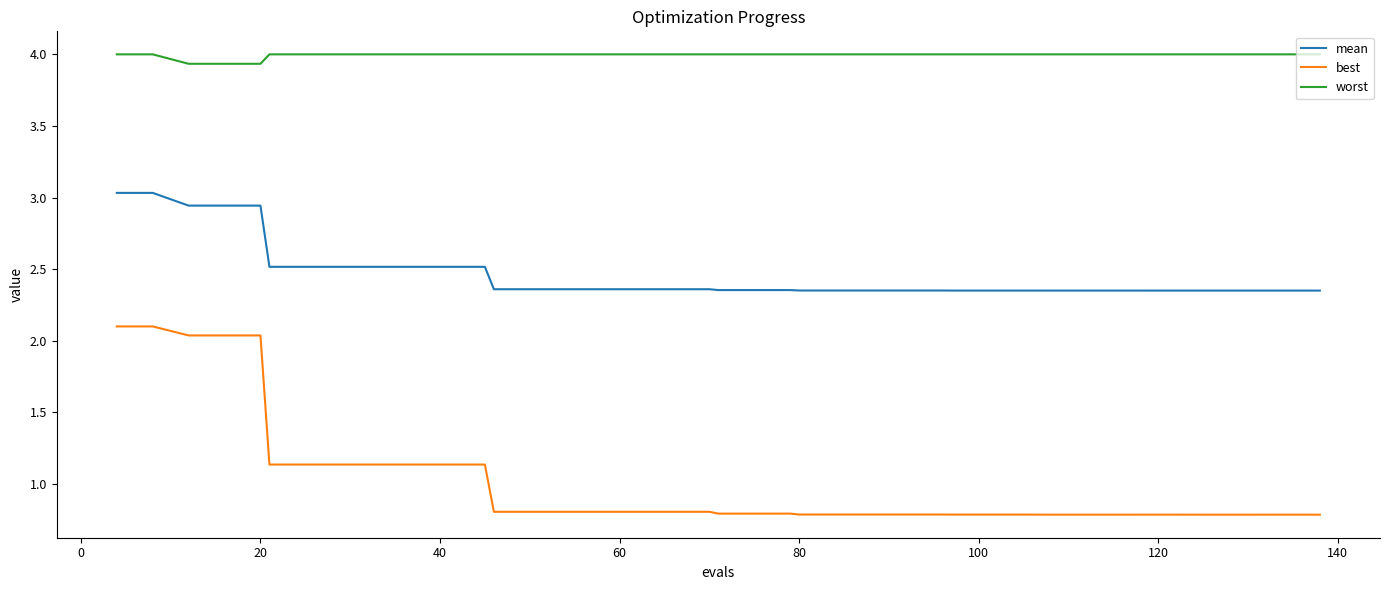

True or false: worst and best intersect in this chart.

False